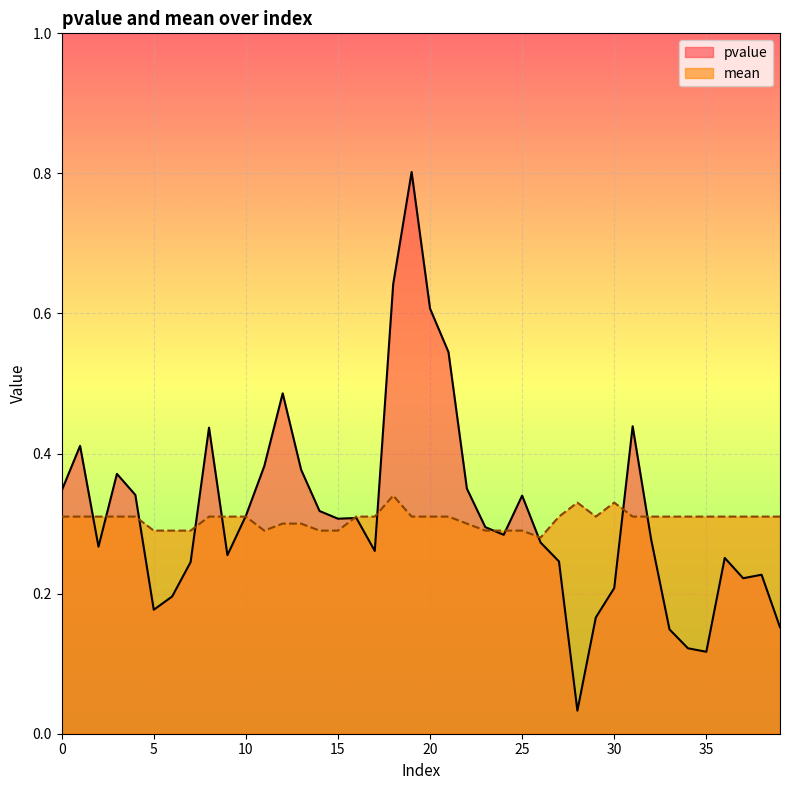

Between which two adjacent categories do pvalue and mean first intersect?

1 and 2